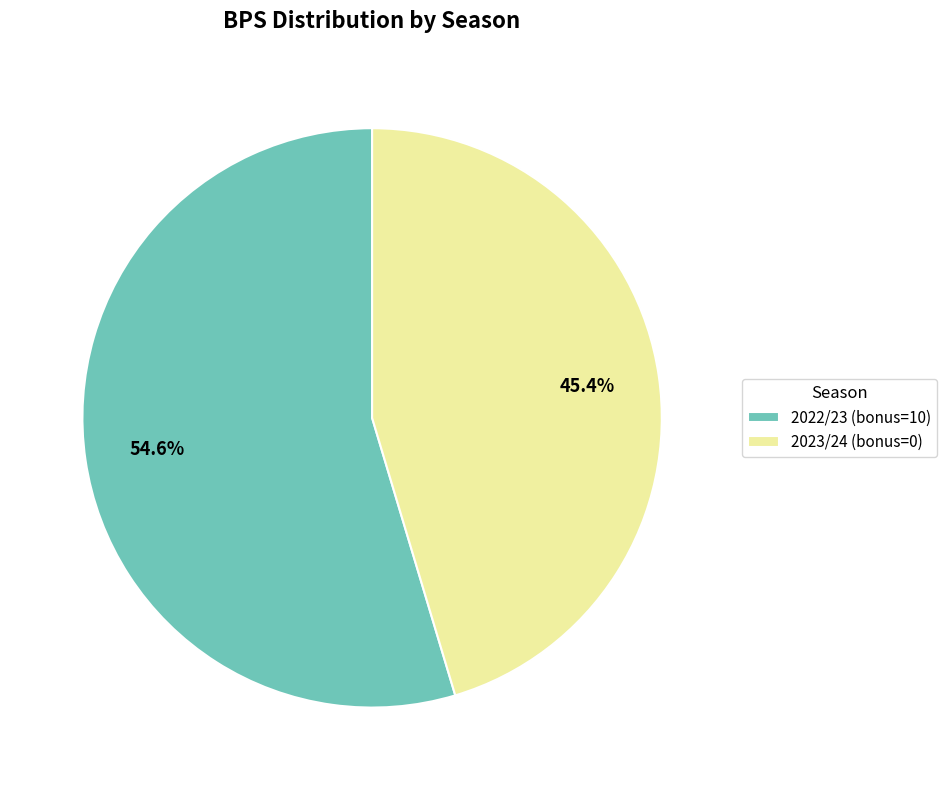

Which has a higher value, 2022/23 (bonus=10) or 2023/24 (bonus=0)?

2022/23 (bonus=10)